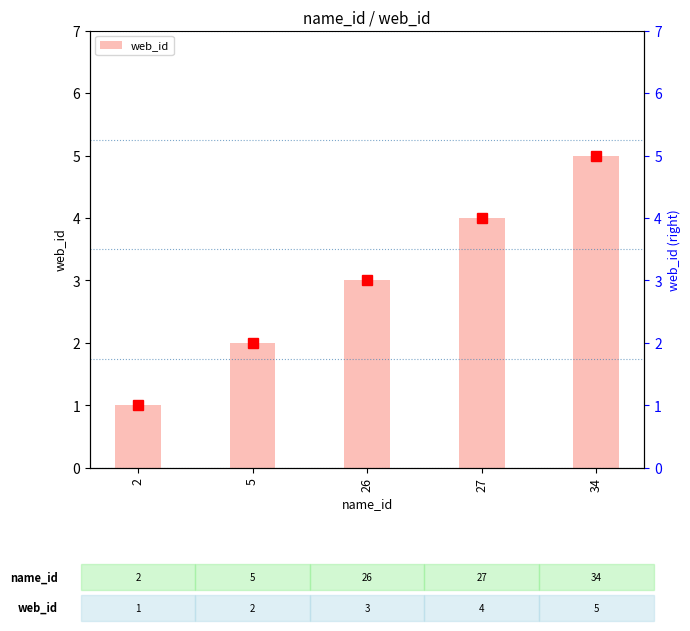

The value at 27 is 1. True or false?

False